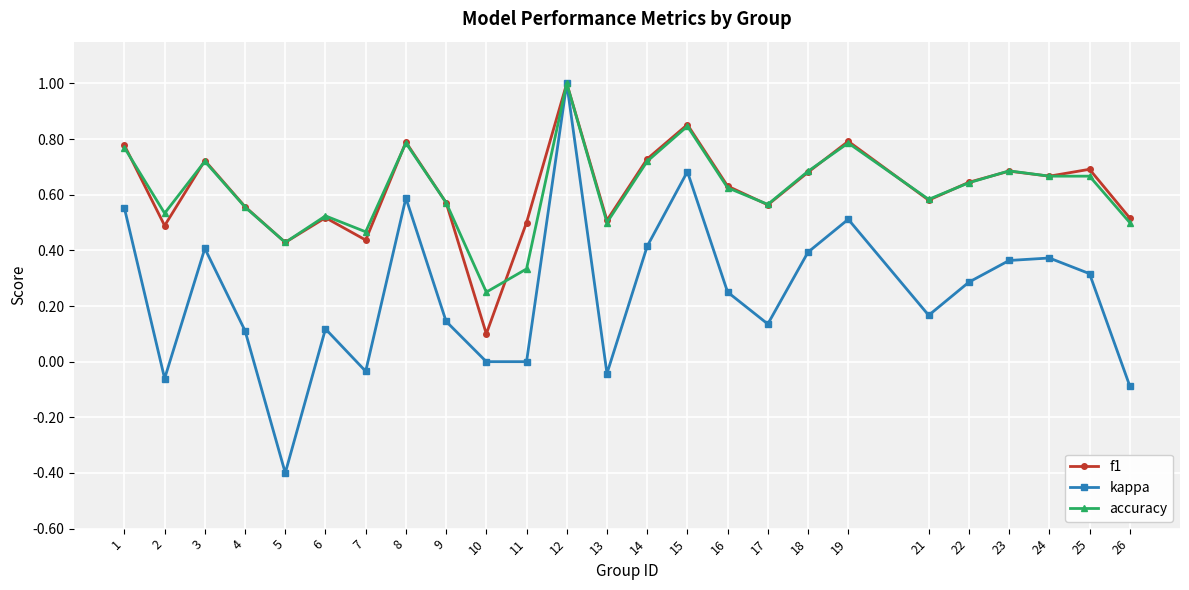

What is the total value across all series at 14?

1.9